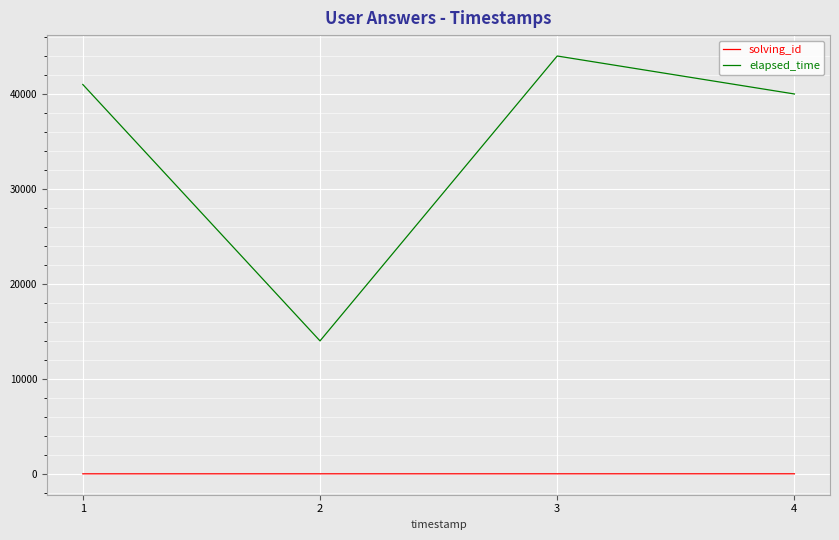

The value of elapsed_time at 3 is 44000. True or false?

True